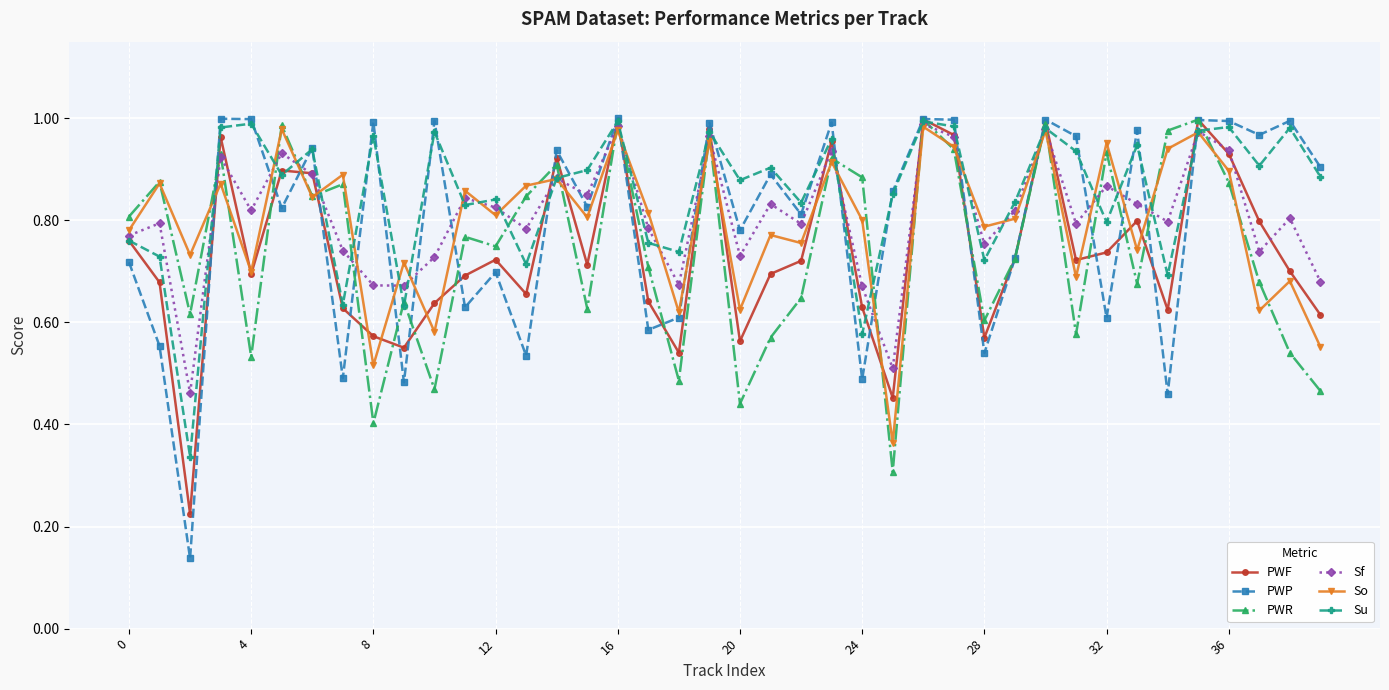

Which series has the widest spread of values?

PWP